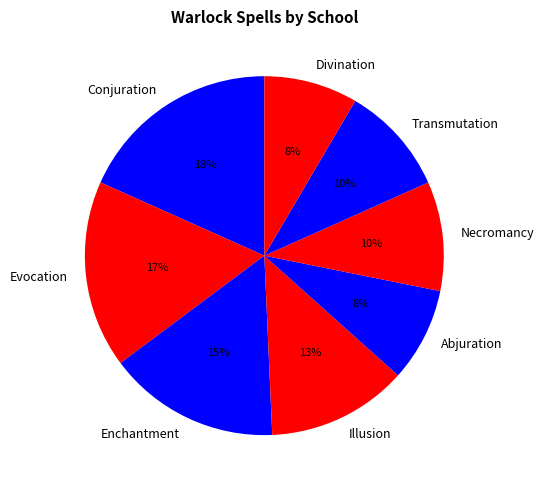

To the nearest percent, what is the difference between the largest and smallest slice percentages?

10%